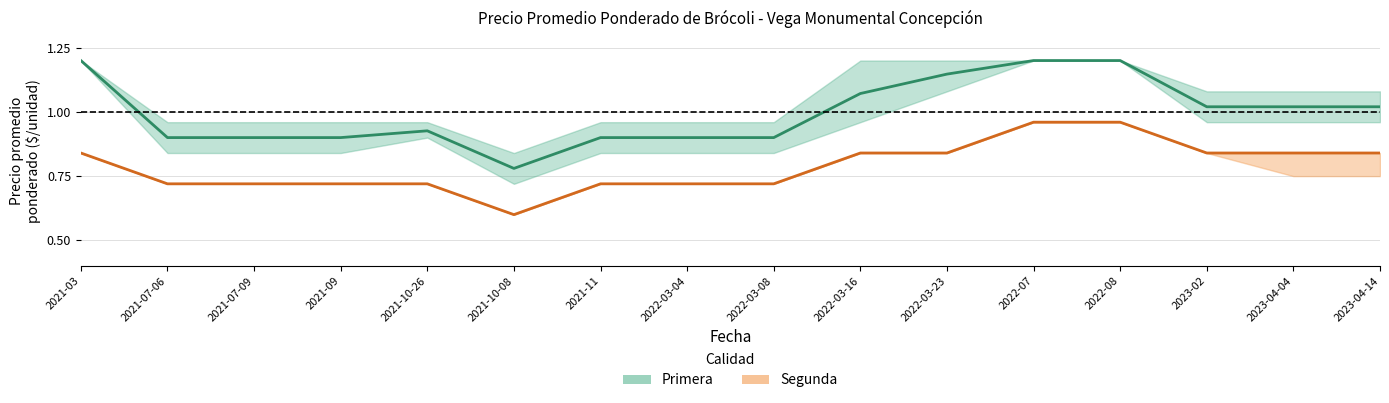

Is this an area chart (filled region under the line)?

No